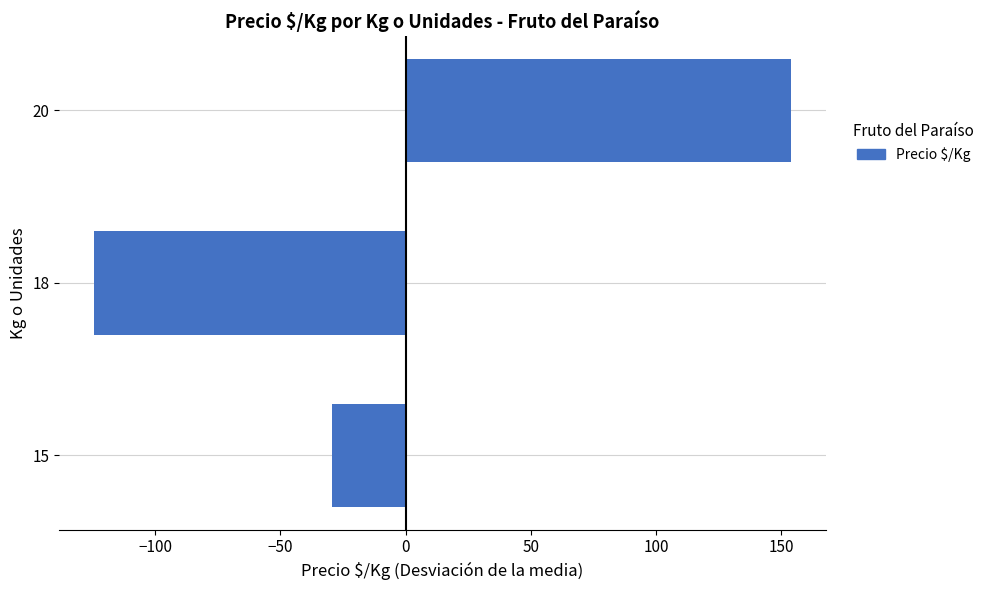

Is it true that the value at 15 is -49.9?

False